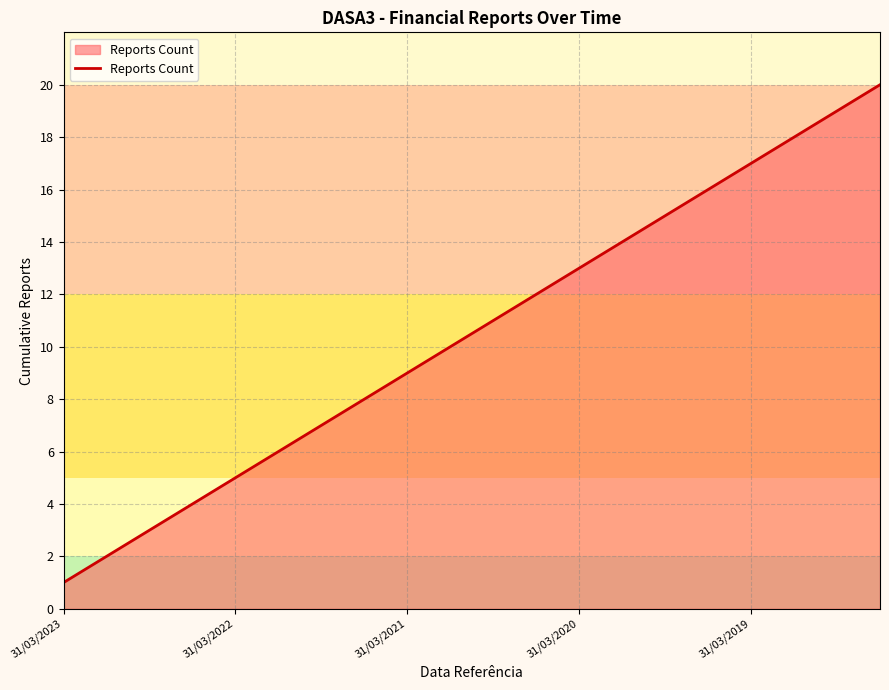

True or false: there are more than 2 points higher than both neighbors.

False